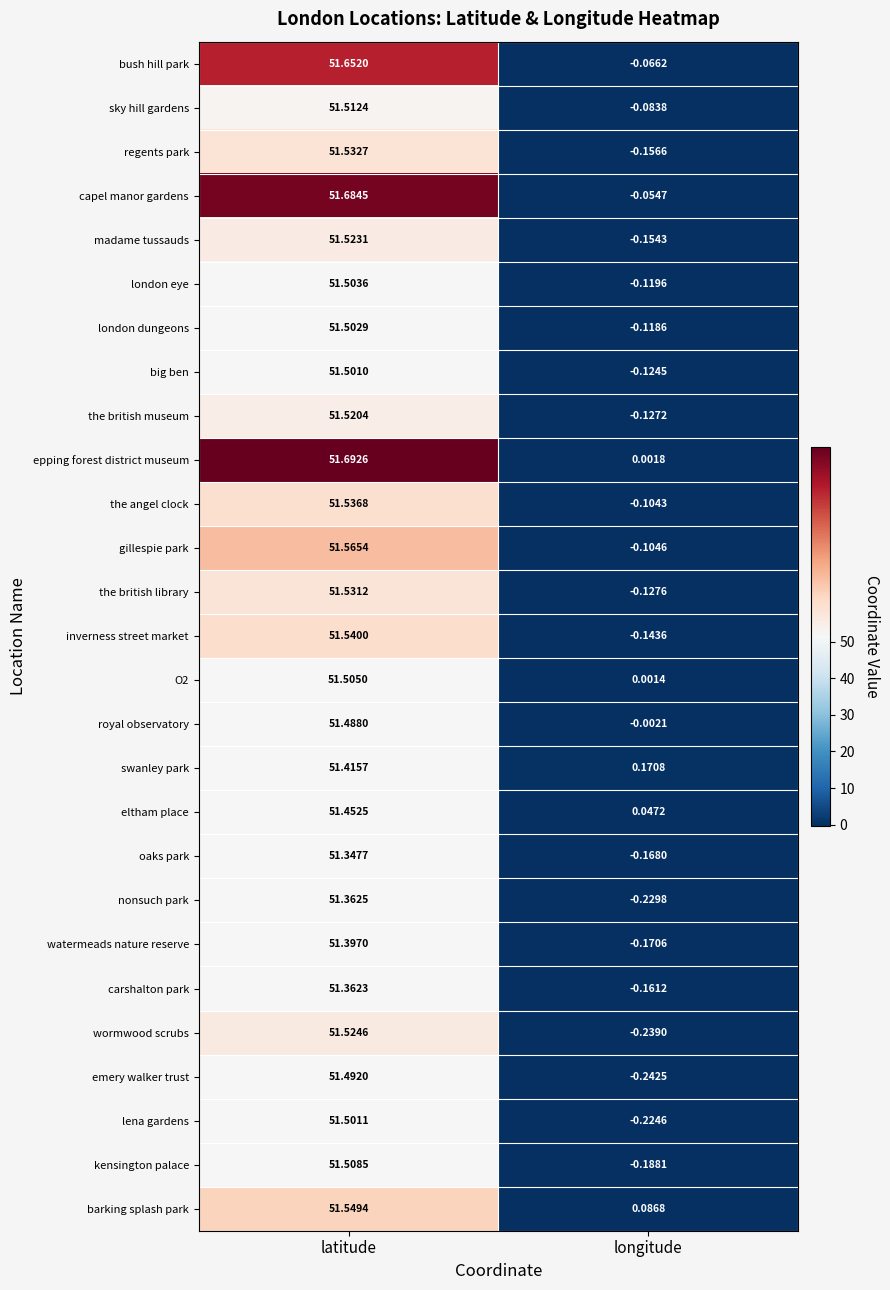

Which series has the largest total across all categories?

epping forest district museum